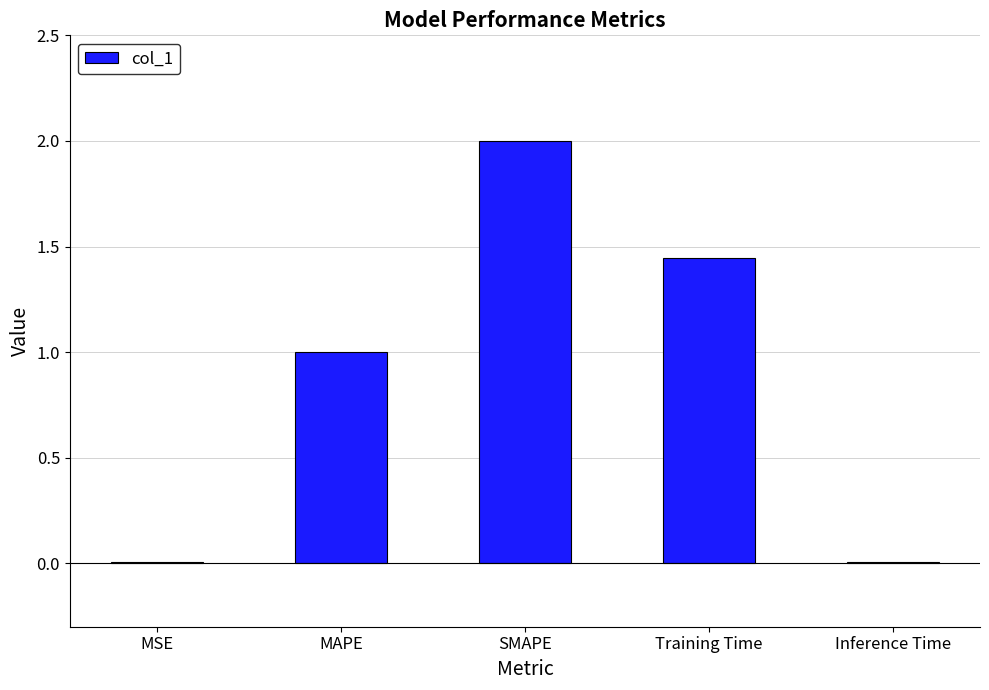

True or false: the data shows 1.0 at MAPE.

True